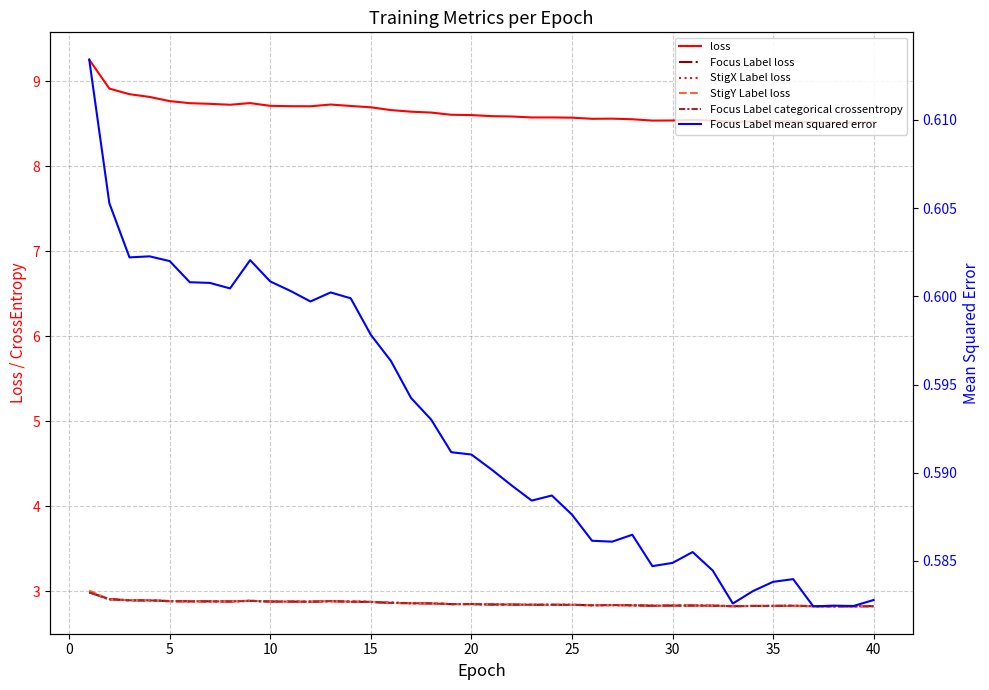

True or false: StigY Label loss and StigX Label loss intersect in this chart.

True